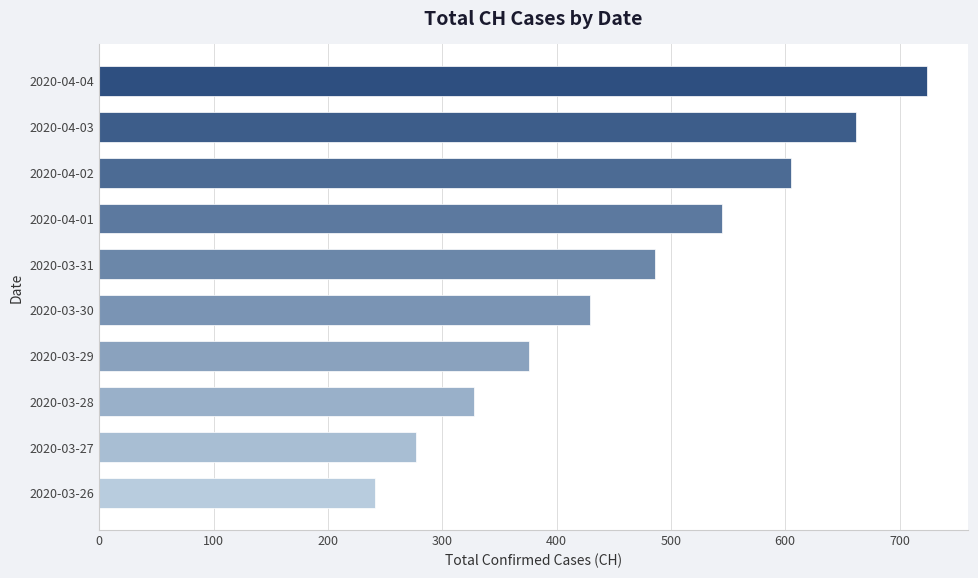

What is the smallest value displayed?

241